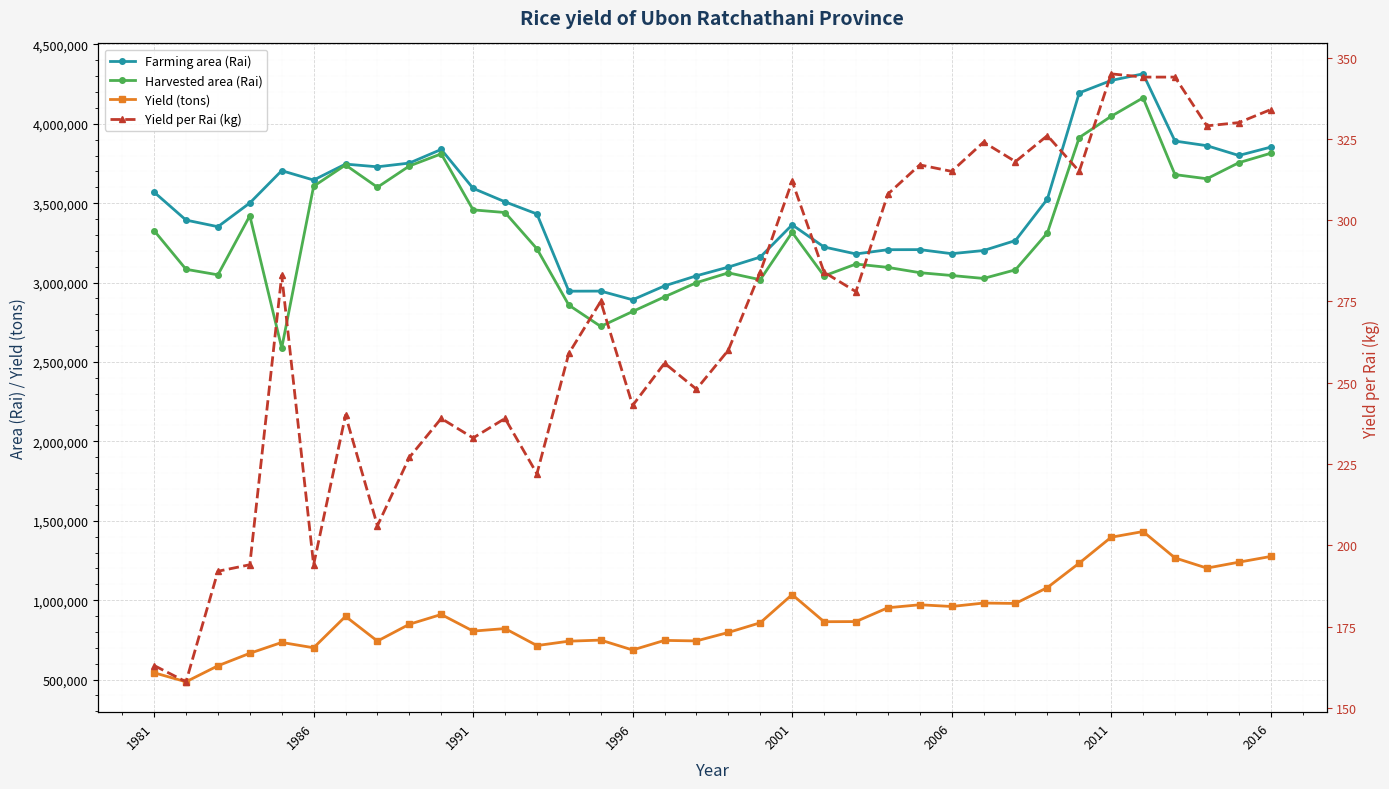

How many interior local valleys does the Farming area (Rai) series have?

8